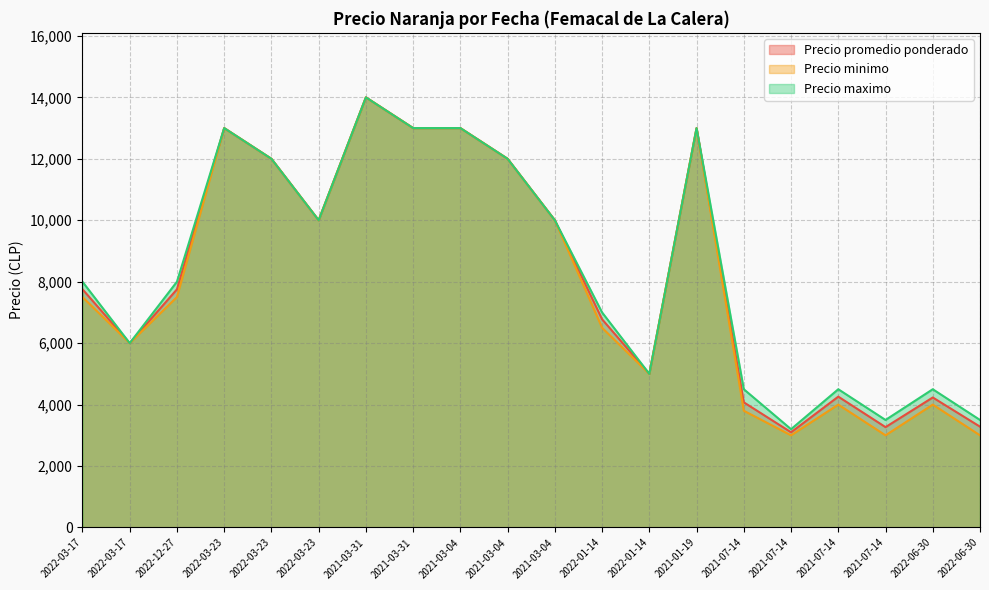

True or false: Precio minimo has a value of 4000 at 2021-07-14.

True